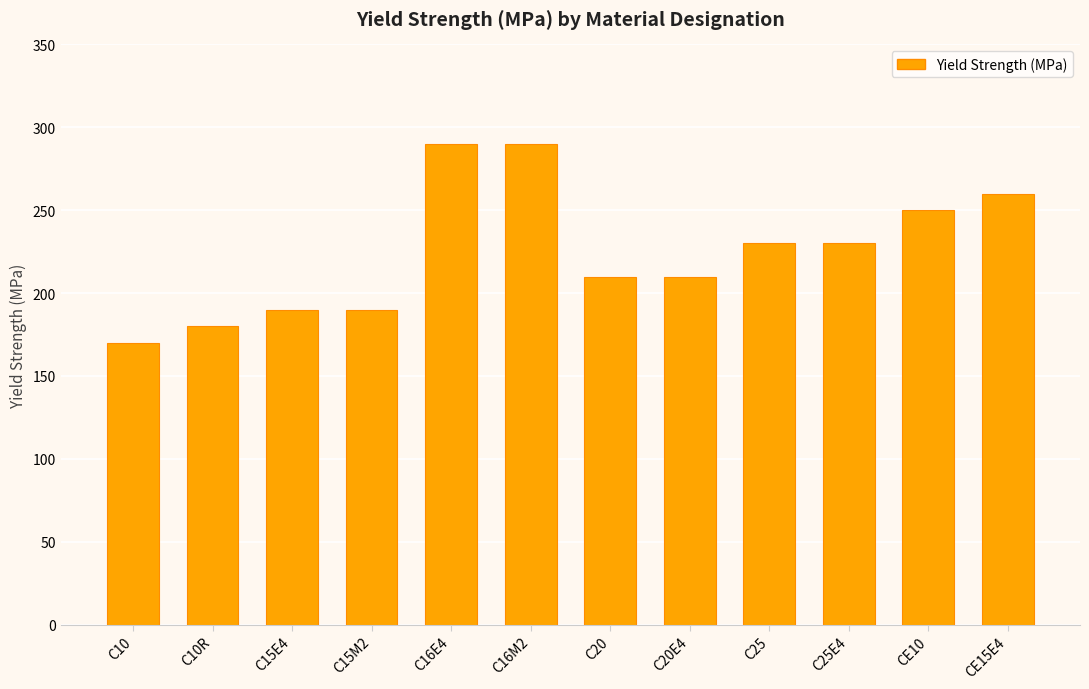

True or false: the data shows 190 at C15E4.

True